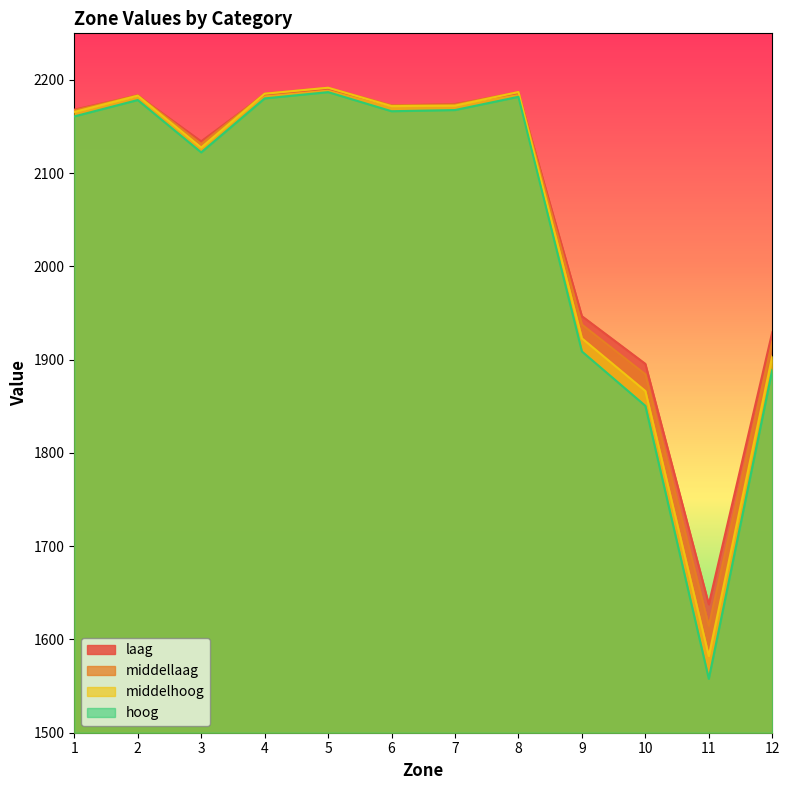

Which series has the largest range (max minus min)?

hoog